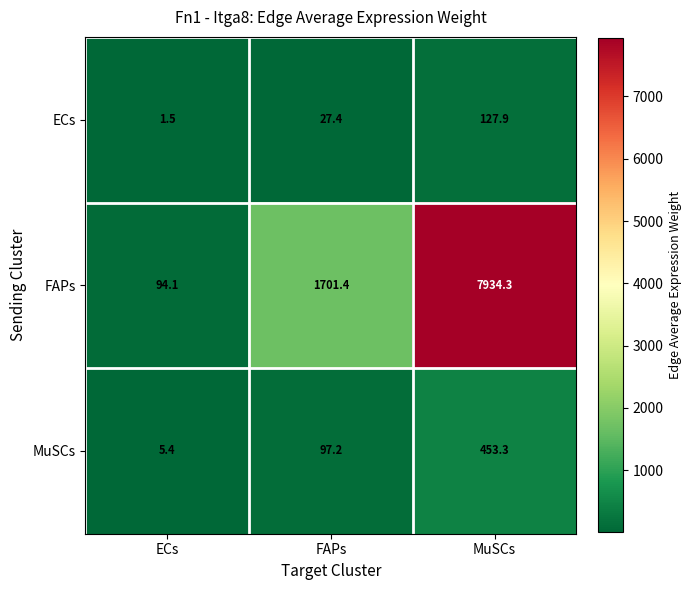

How many distinct data groups are displayed?

3